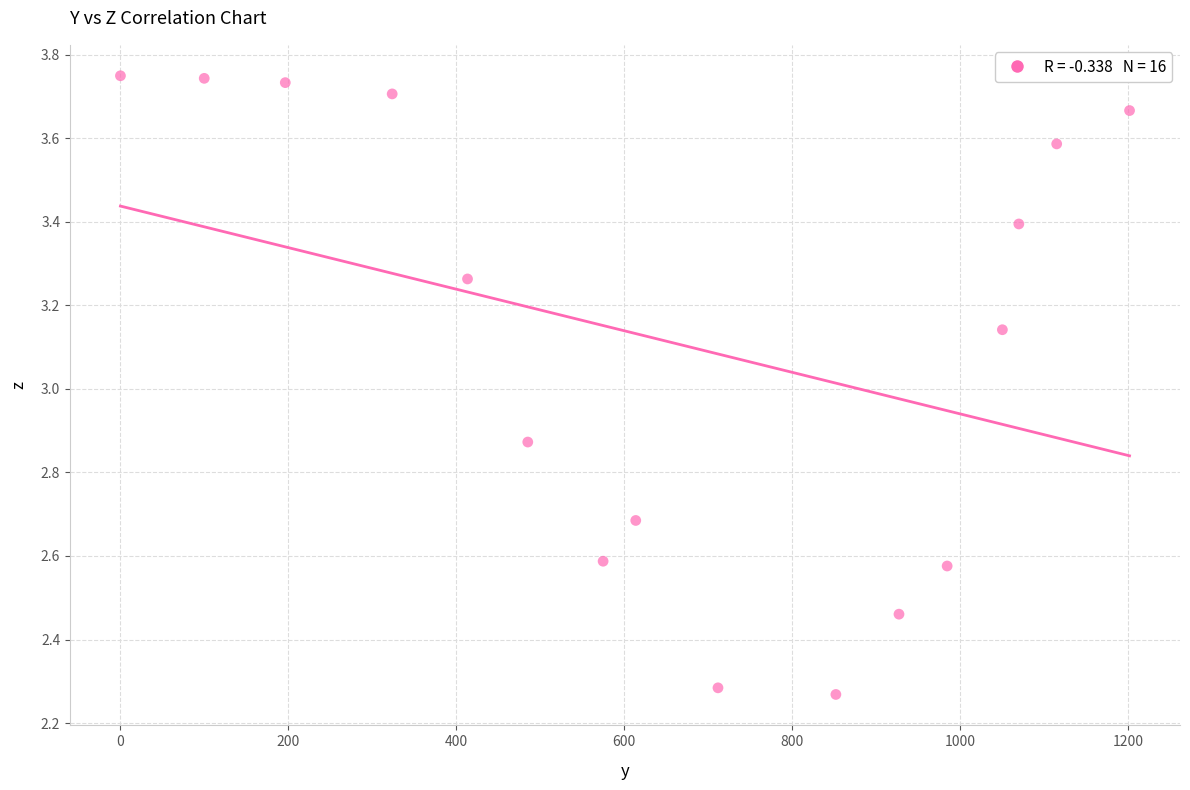

What is the range of X values (max minus min)?

1201.6